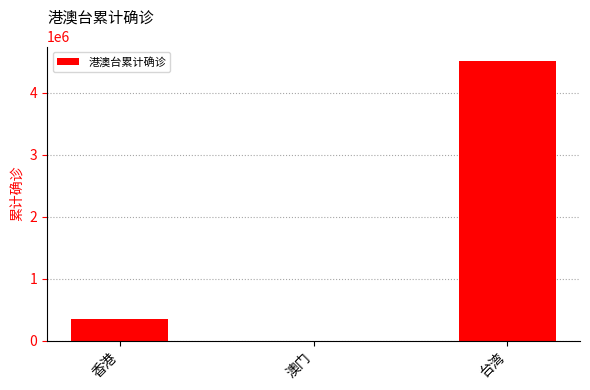

Which category has the highest value across all series?

台湾